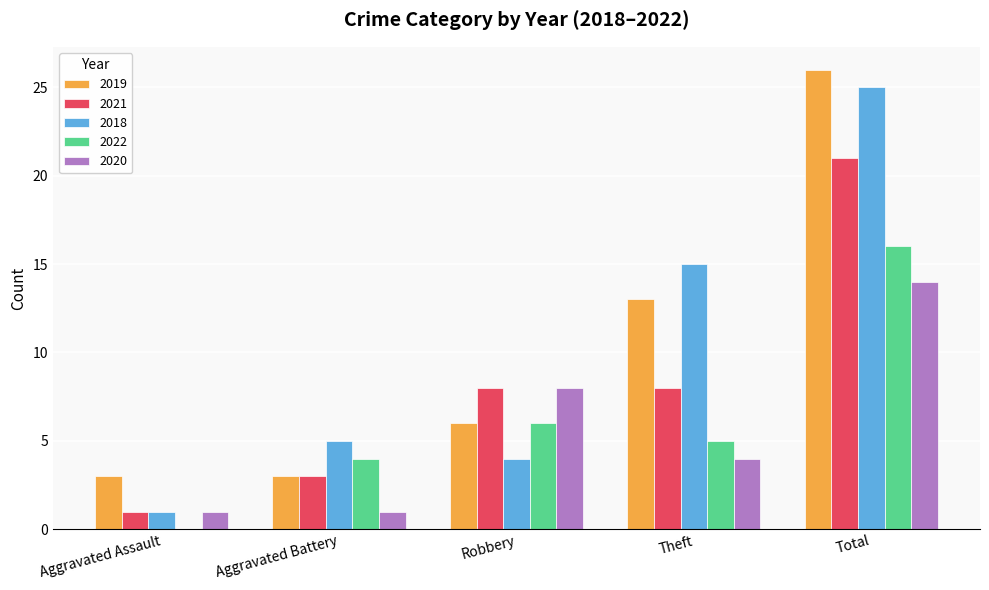

What is the maximum value shown in the chart?

26